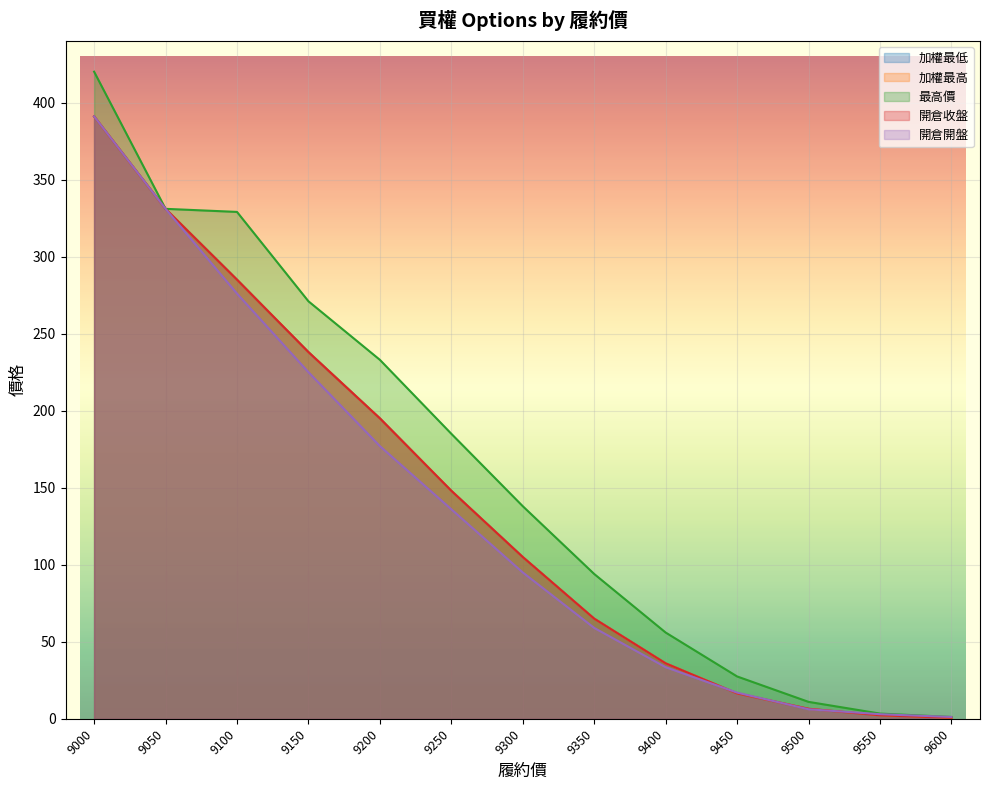

How many values in the 加權最低 series exceed 105?

6